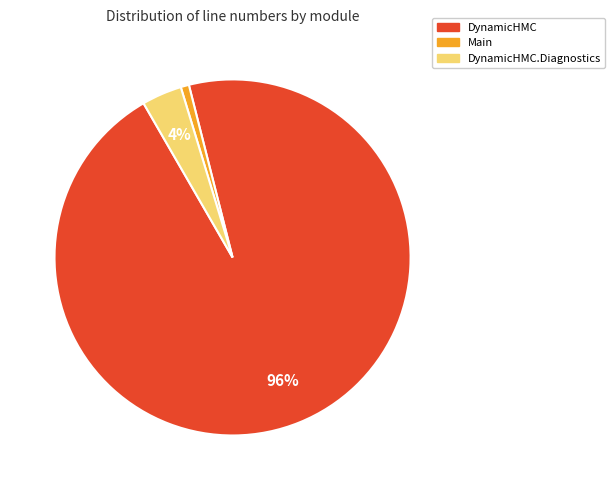

To the nearest percent, what is the average slice percentage?

33%